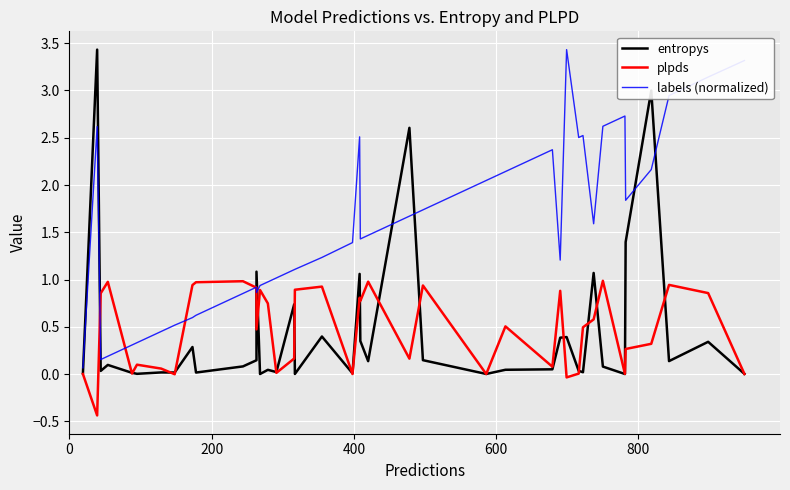

How many positive values does the plpds series have?

37